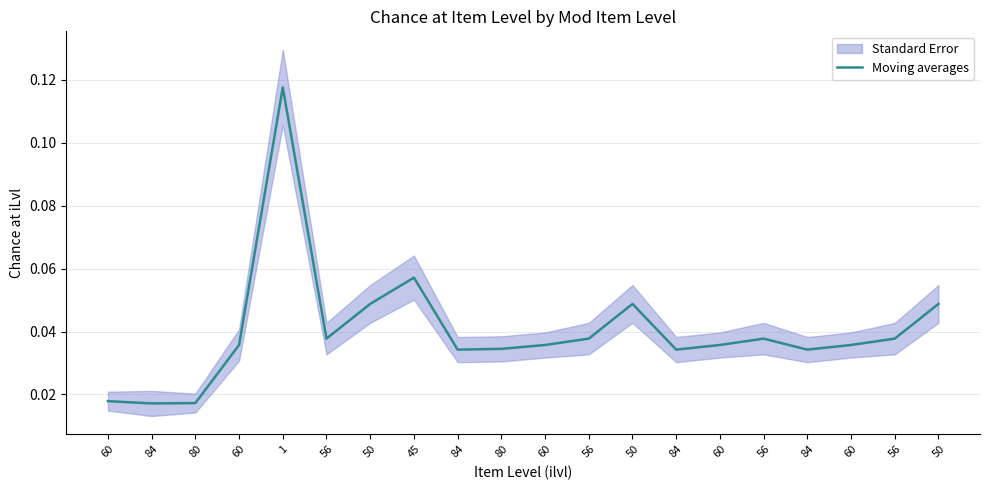

Reading left to right, extract all data points from this chart.

60=0.0	84=0.0	80=0.0	60=0.0	1=0.1	56=0.0	50=0.0	45=0.1	84=0.0	80=0.0	60=0.0	56=0.0	50=0.0	84=0.0	60=0.0	56=0.0	84=0.0	60=0.0	56=0.0	50=0.0